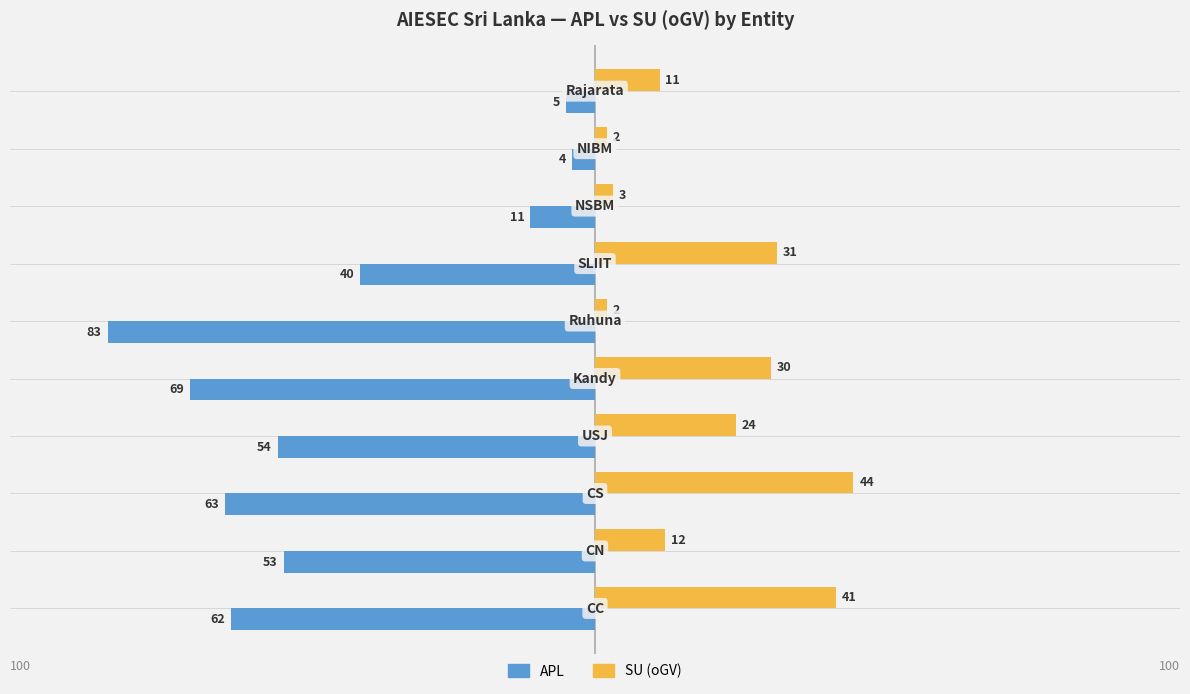

What is the lowest value of the APL series?

-83